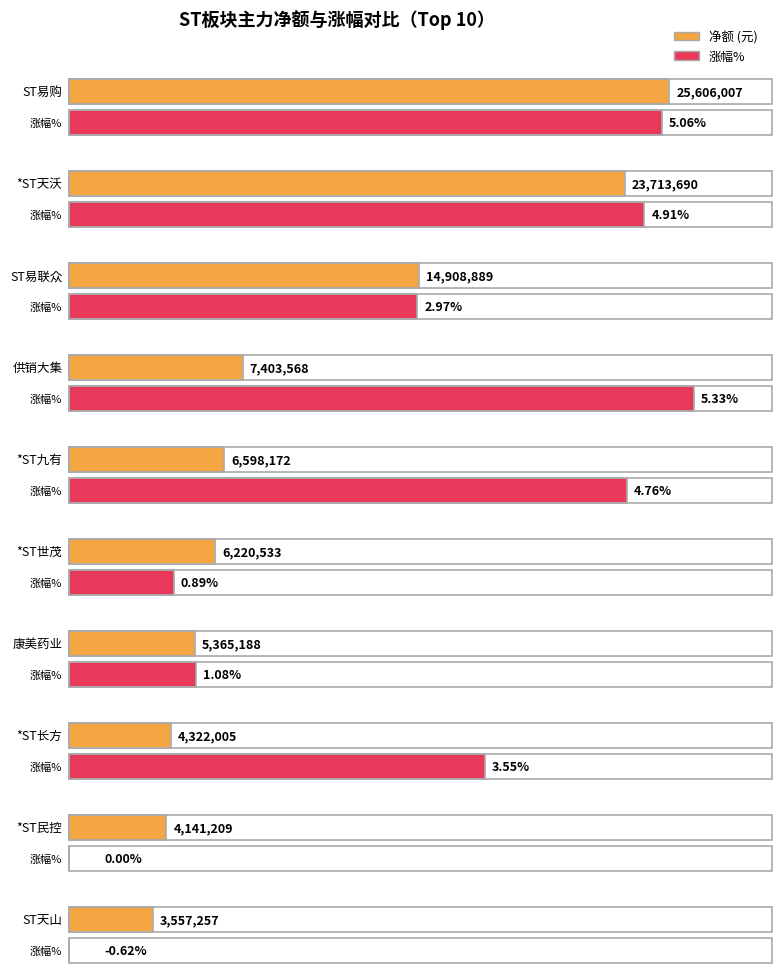

True or false: 净额 has a value of 33973527 at *ST天沃.

False